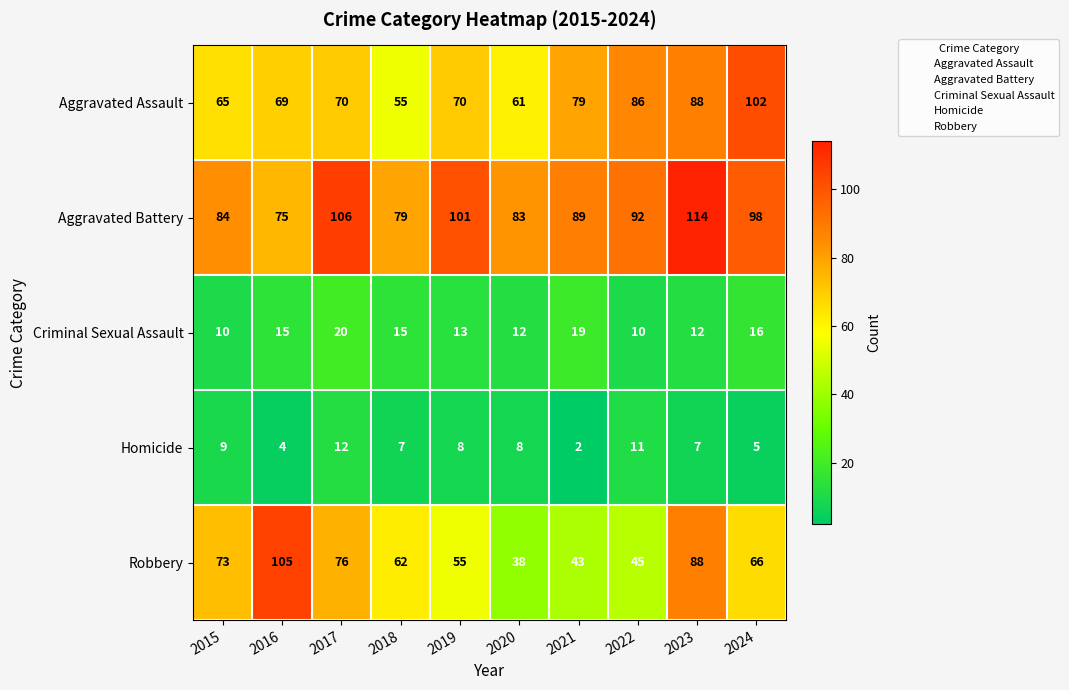

At how many categories does at least one series exceed 59?

10